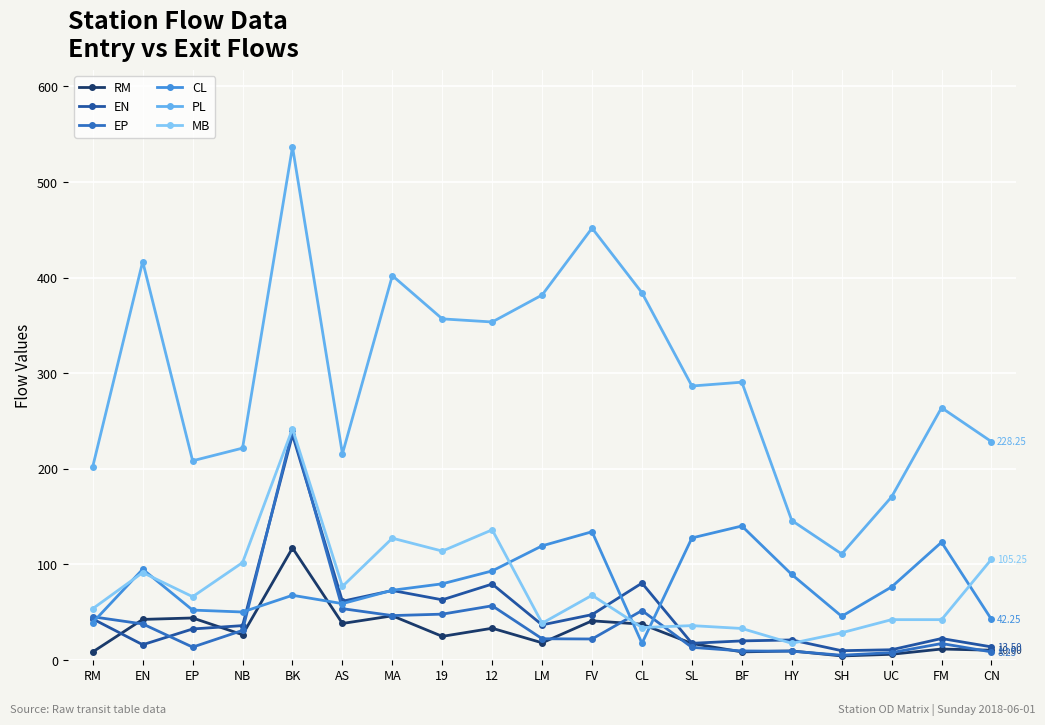

Where is the first local minimum for EN?

EN